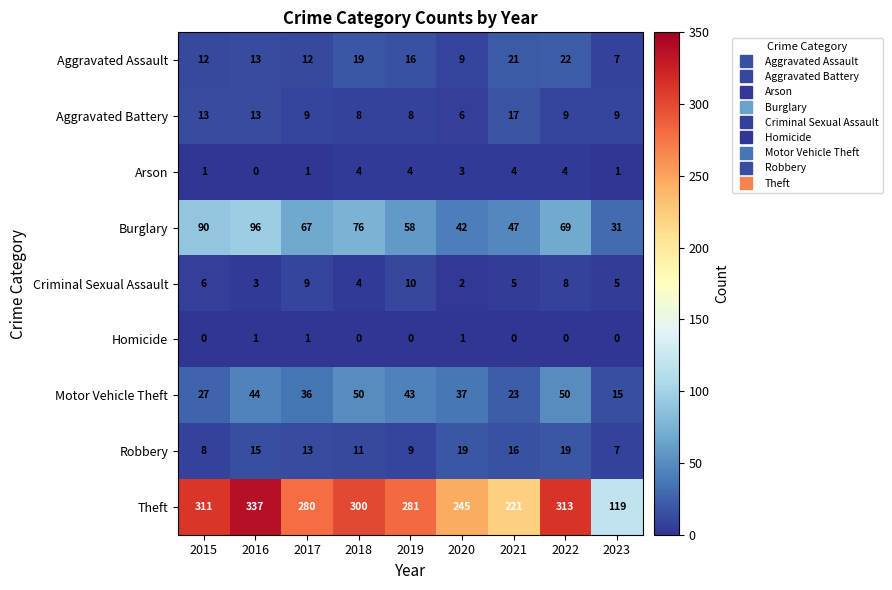

The value of Theft at 2015 is 187. True or false?

False